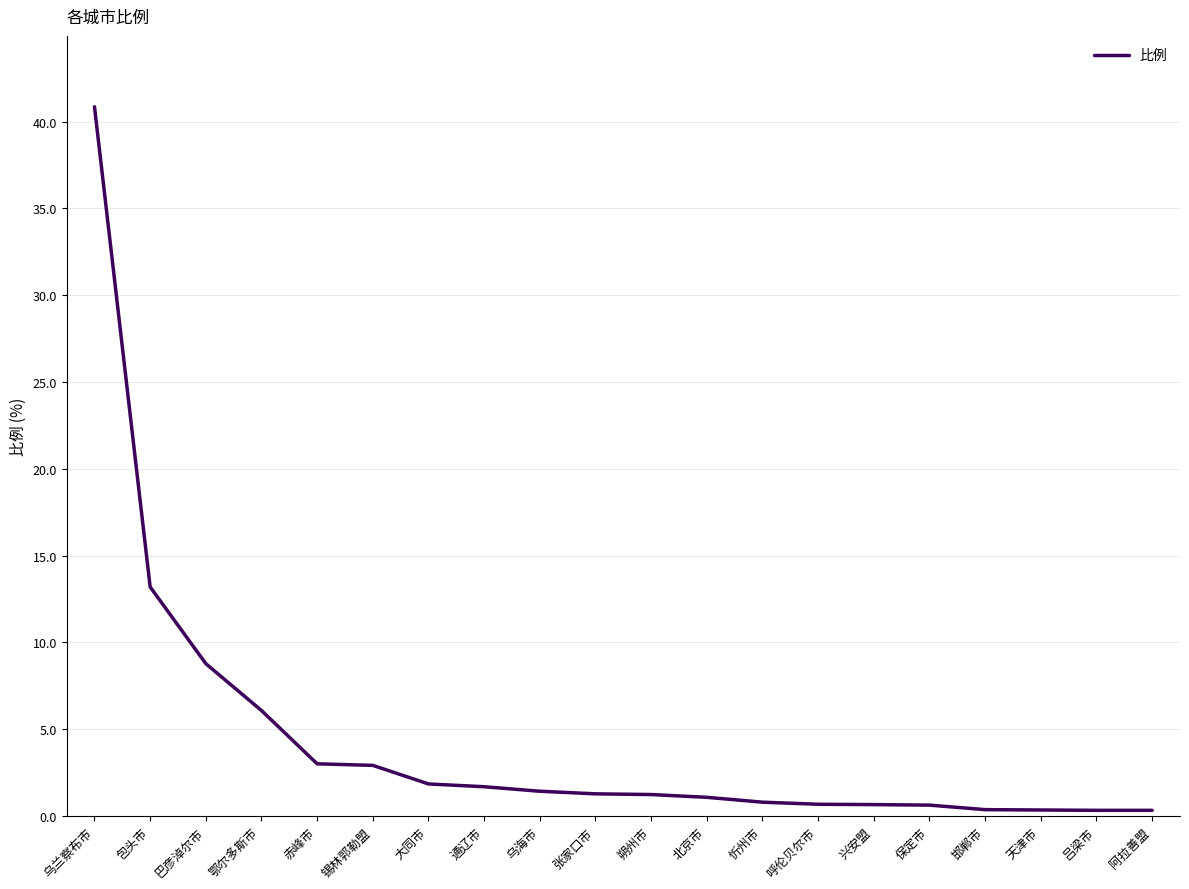

What position from the left is 巴彦淖尔市?

3